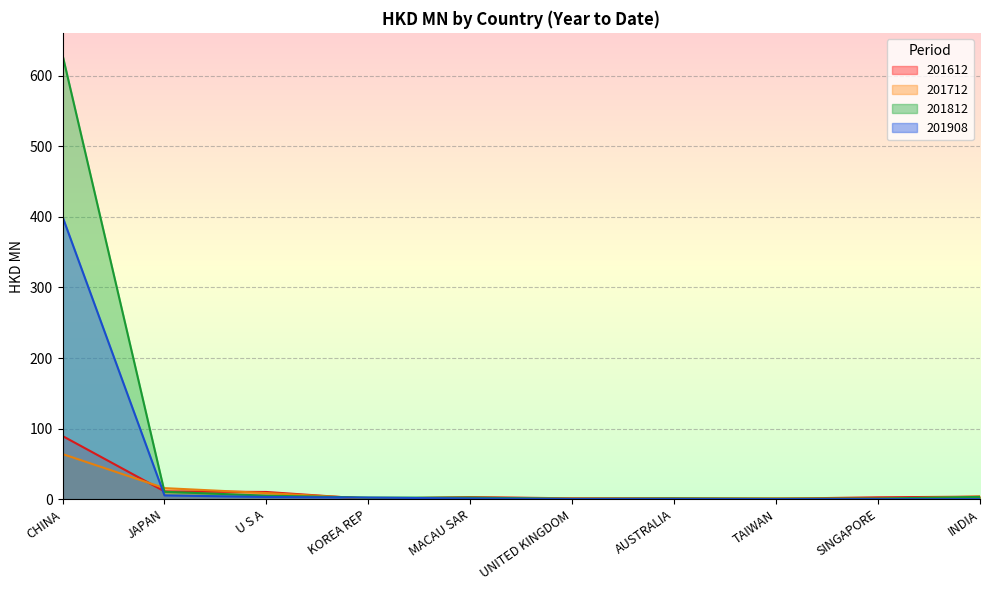

Where does the 201908 series first go above 1?

CHINA